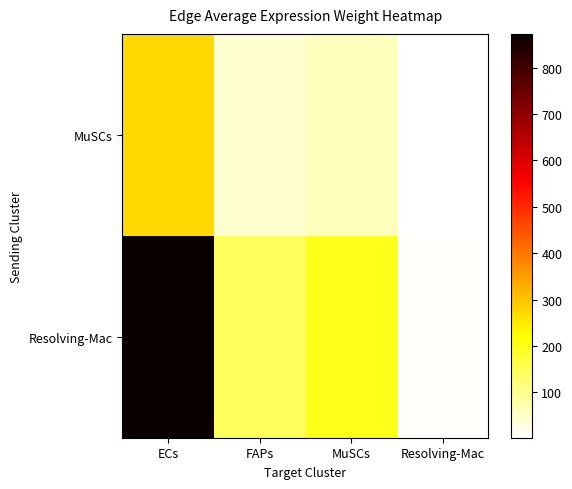

Between FAPs and MuSCs, which is larger?

MuSCs